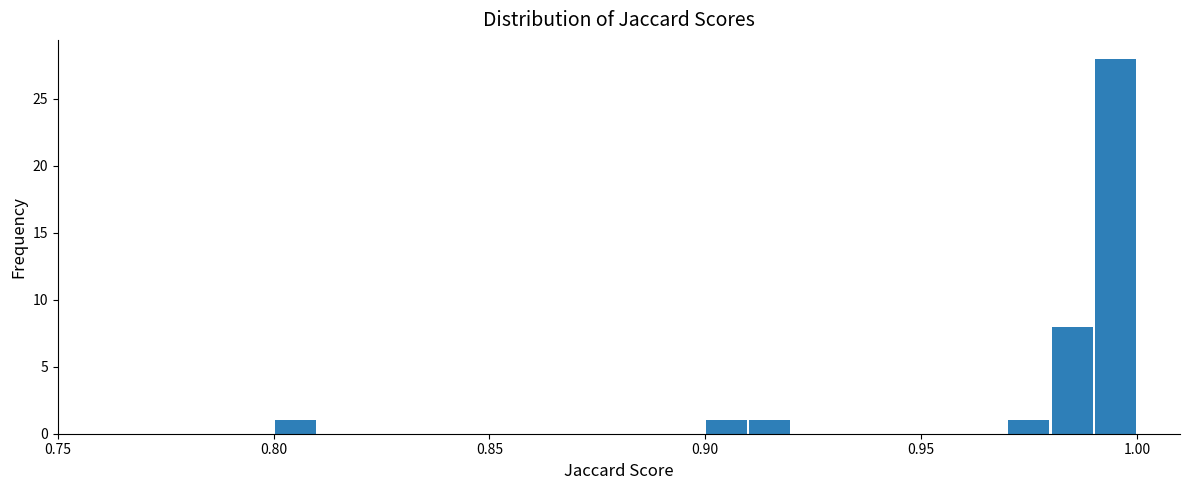

Around what value on the x-axis is the tallest bar? Give the approximate position of its centre, as read against the axis.

0.995